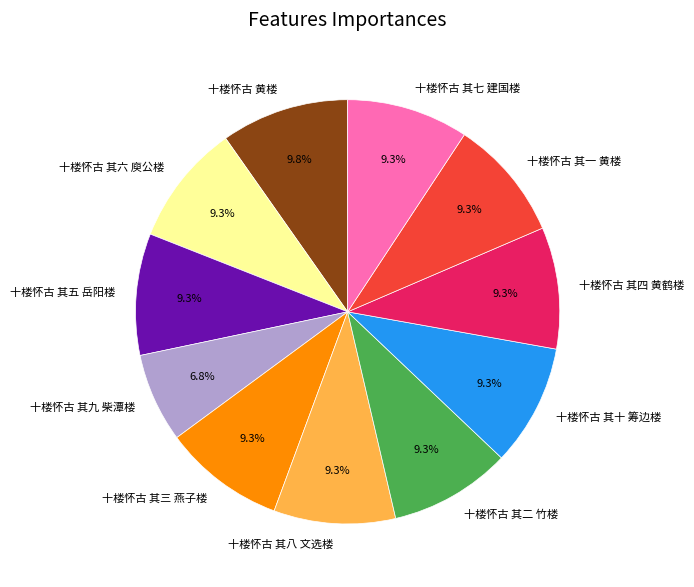

Does any single category account for the majority?

No